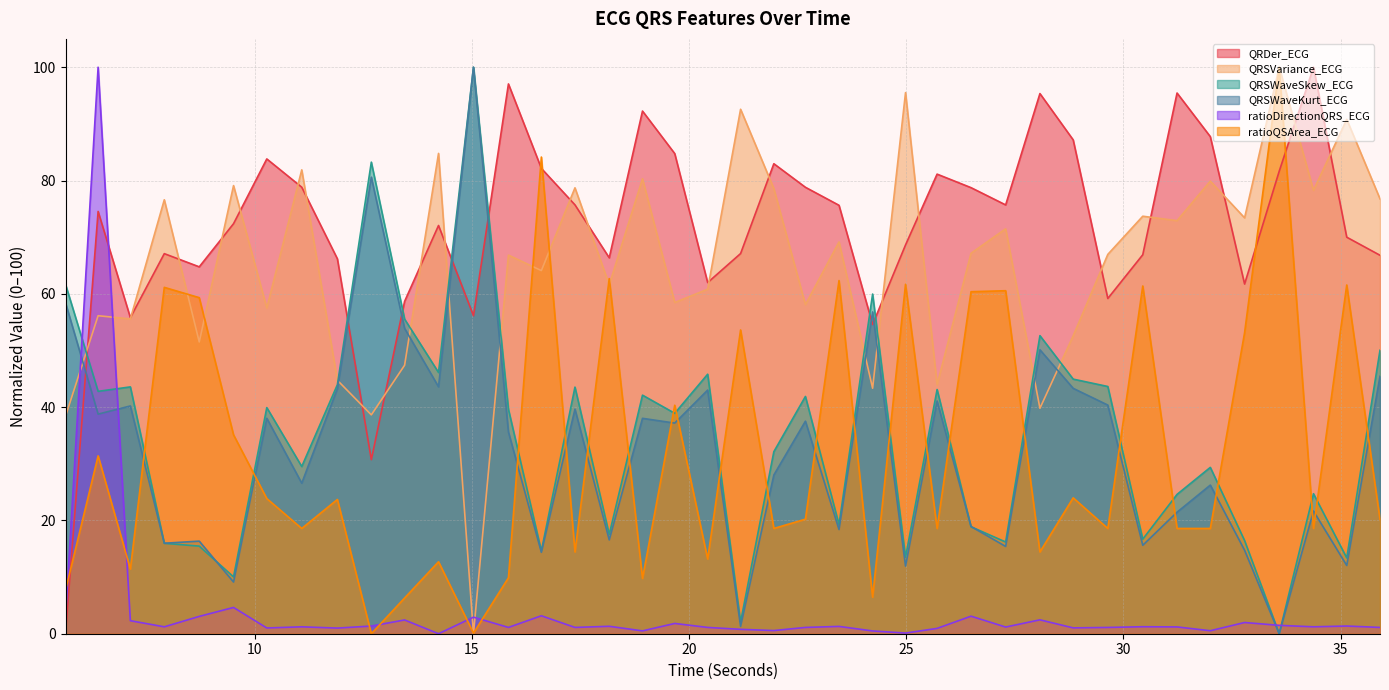

Where is the first local maximum for QRSWaveSkew_ECG?

7.140625